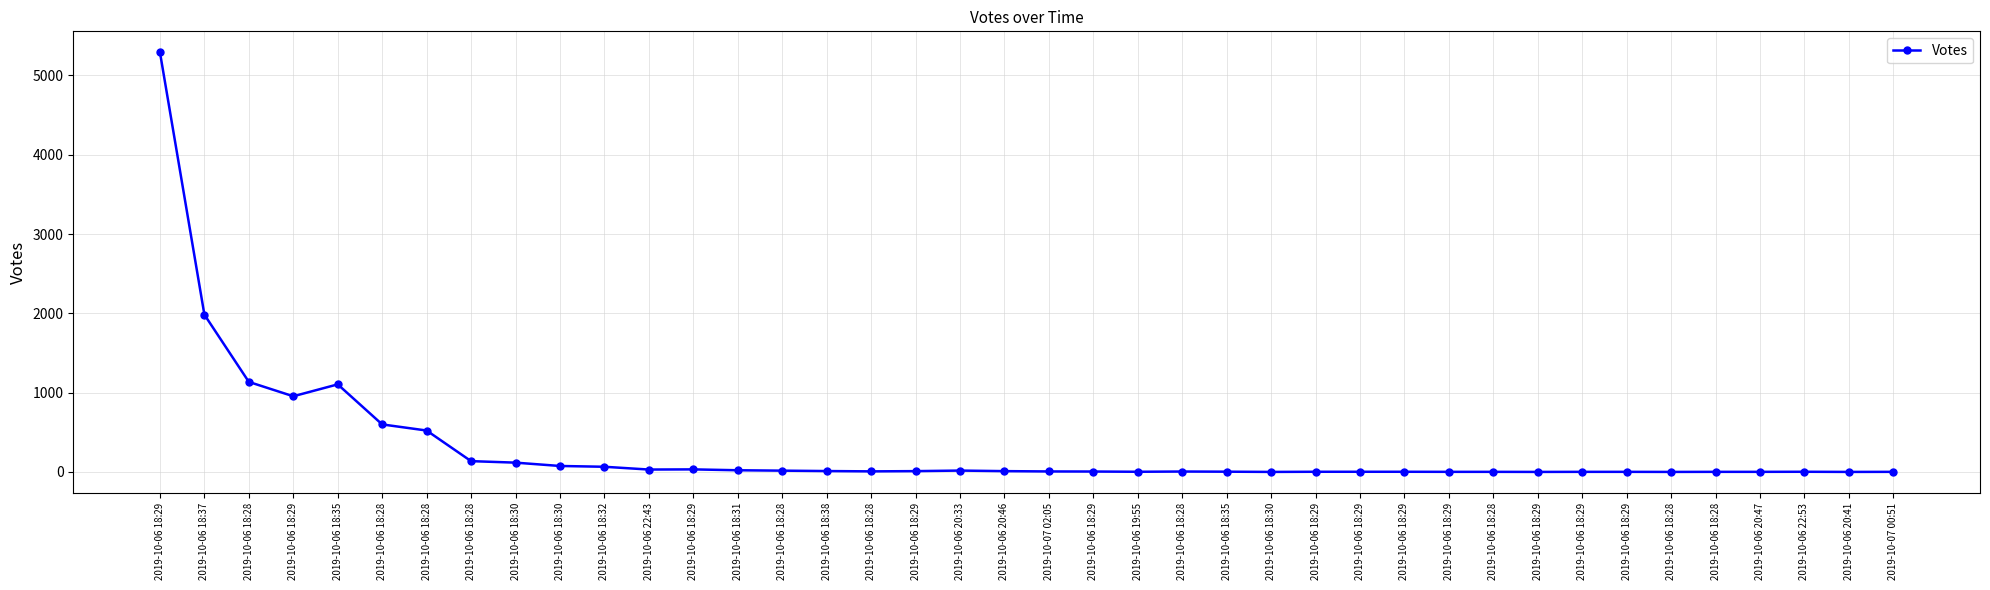

What is the ratio of the value at 2019-10-06 22:53 to the value at 2019-10-07 00:51?

2.0